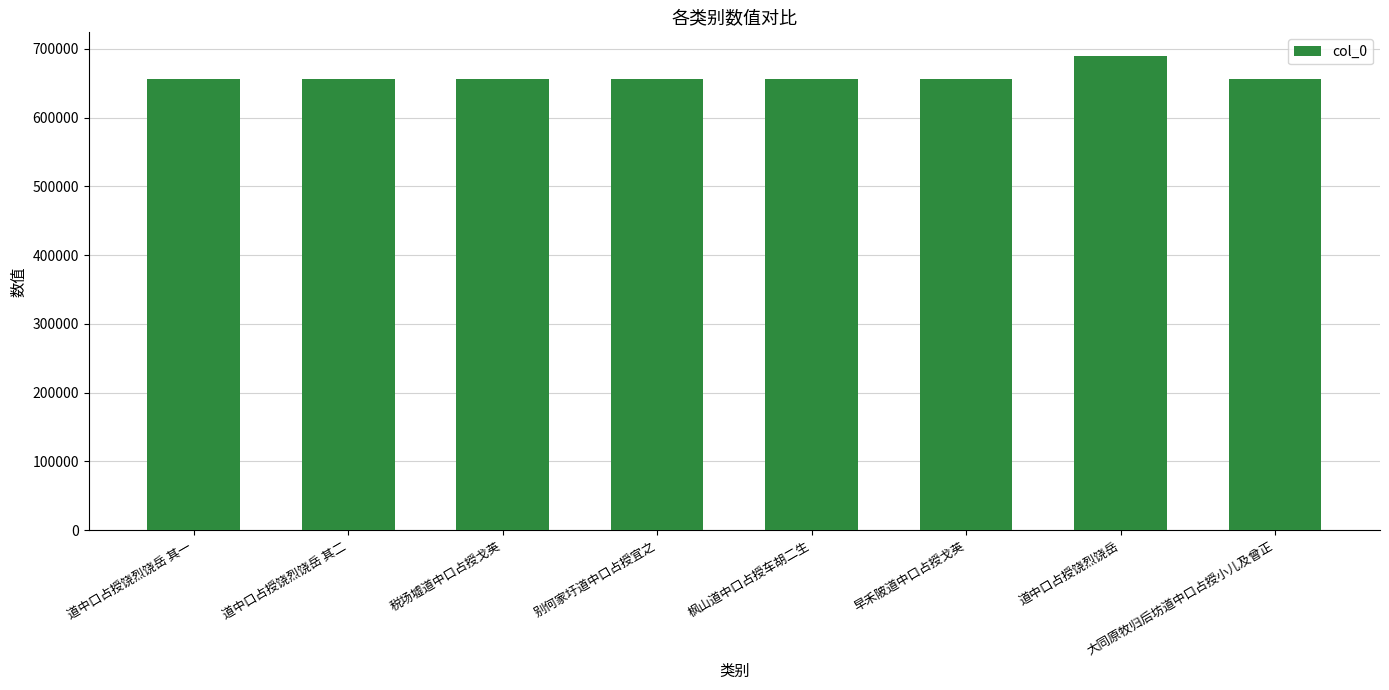

How many values are below 656062?

4